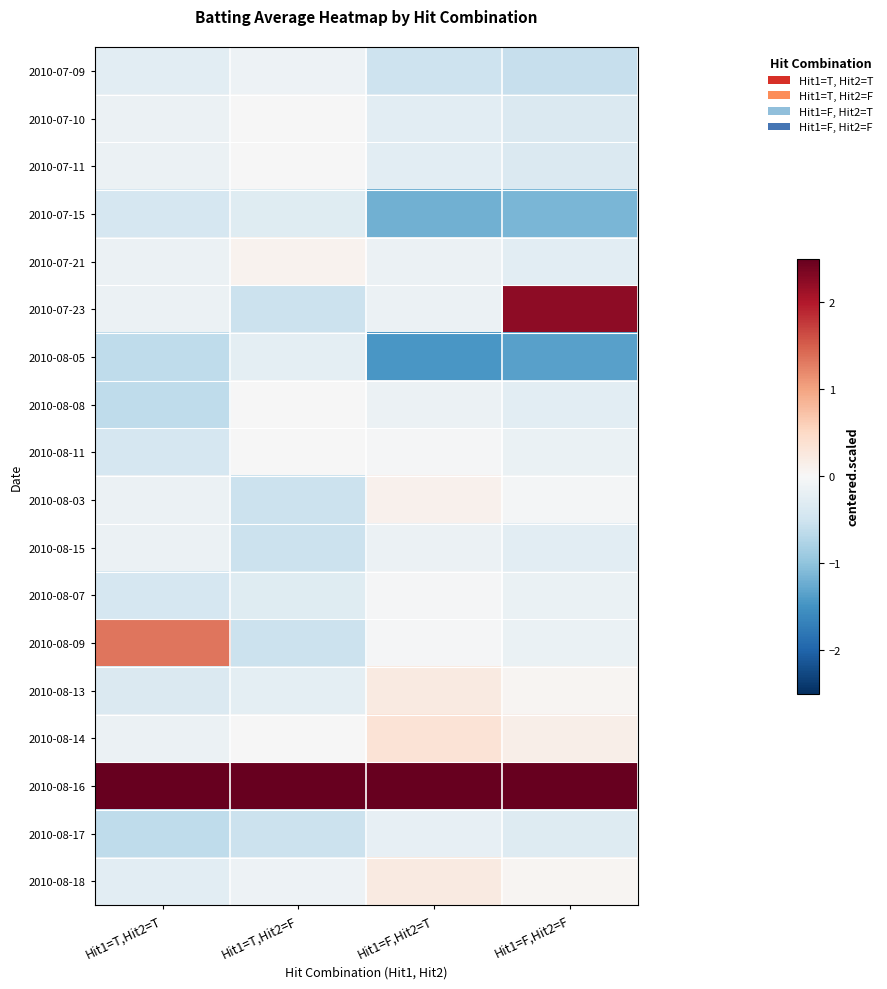

Which category has the lowest value across all series?

Hit1=F,Hit2=T